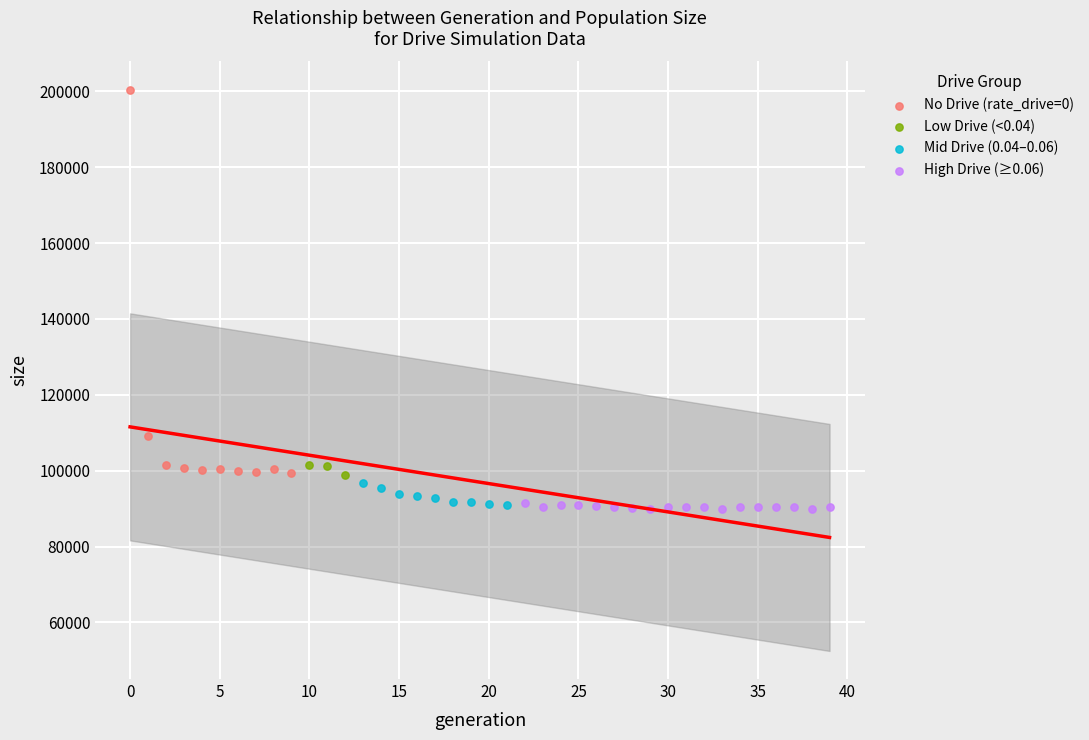

Which series reaches the maximum Y coordinate?

No Drive (rate_drive=0)